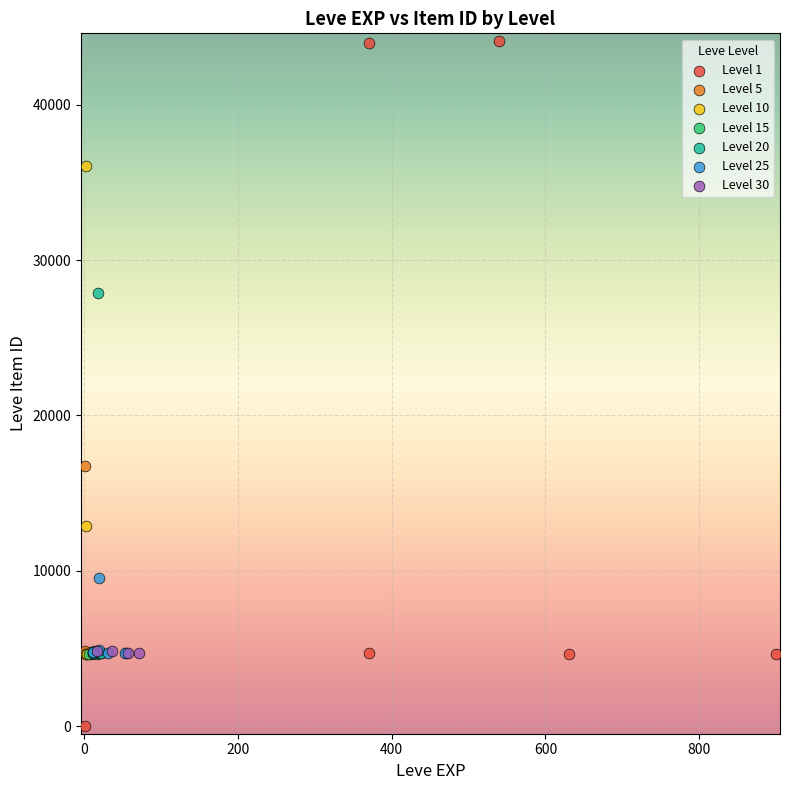

Which series contains the lowest Y value?

Level 1